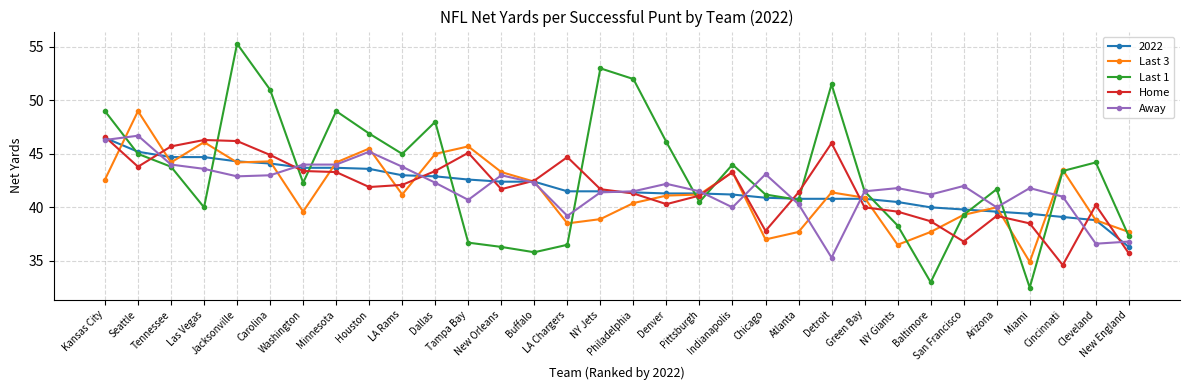

What position from the left is Carolina?

6